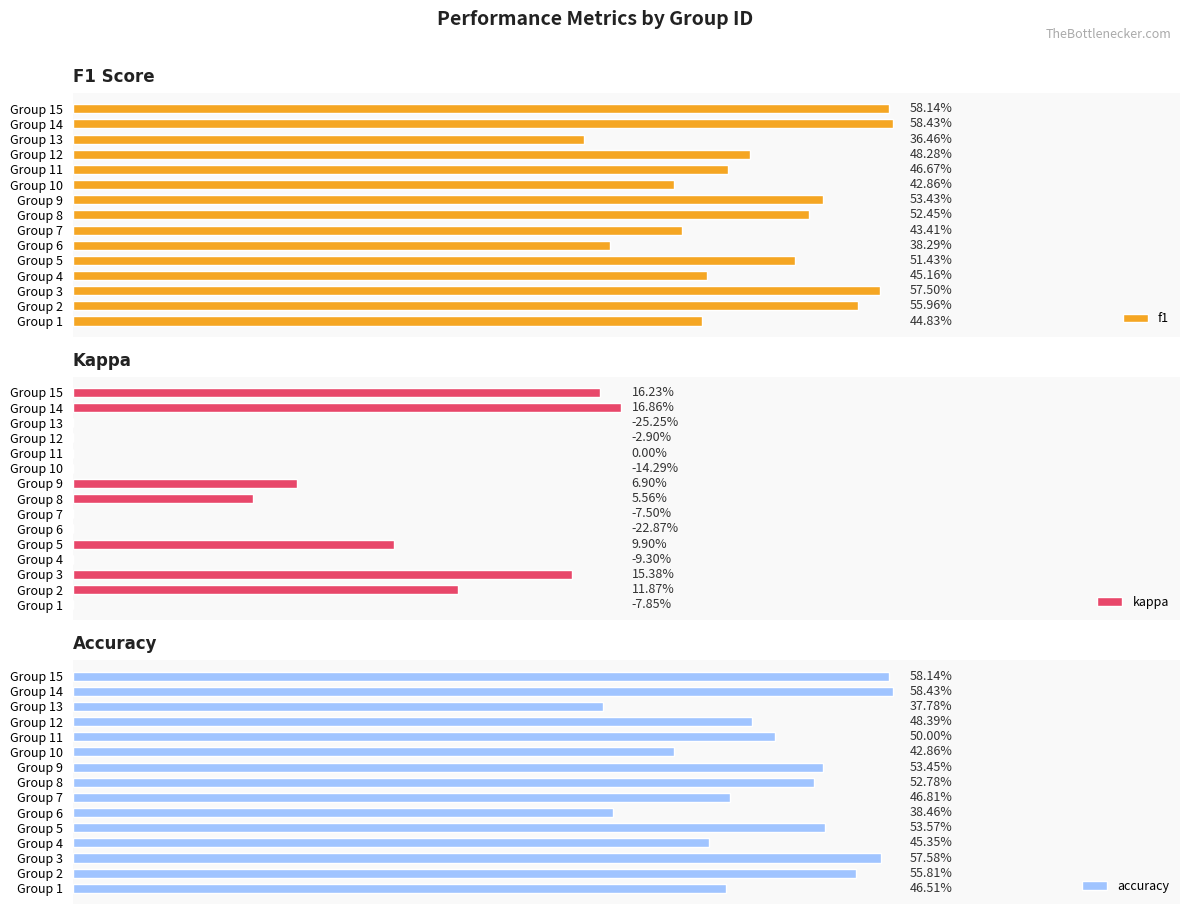

What is the difference between the second highest and minimum values in the kappa series?

0.4